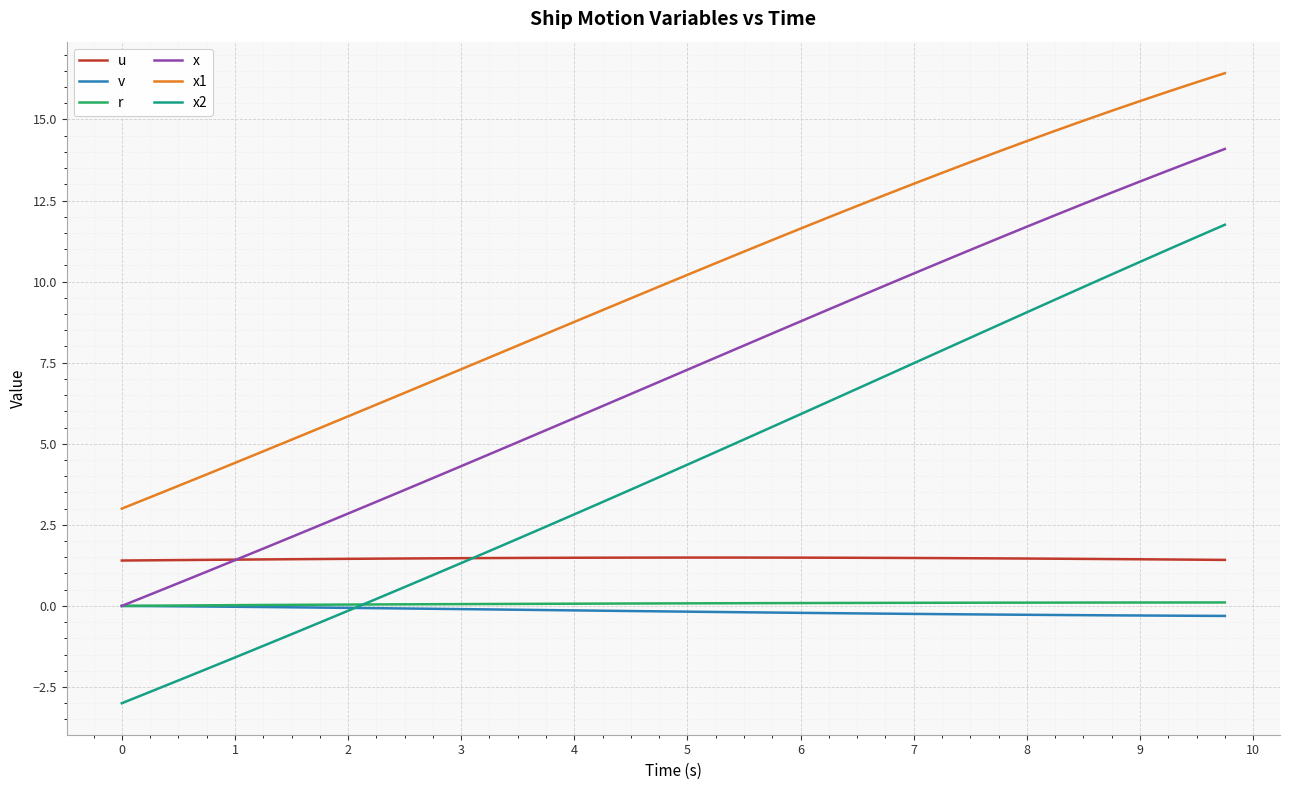

Which series has the largest total across all categories?

x1